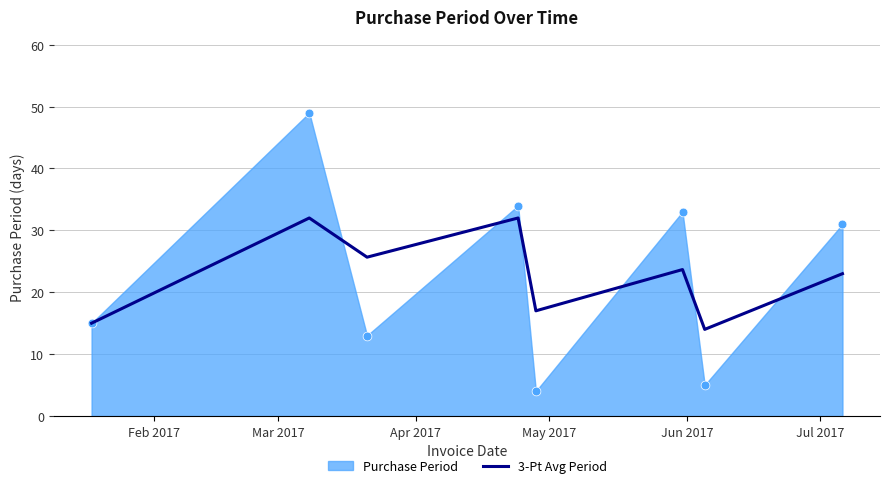

What is the minimum value for 3-Pt Avg Period?

14.0